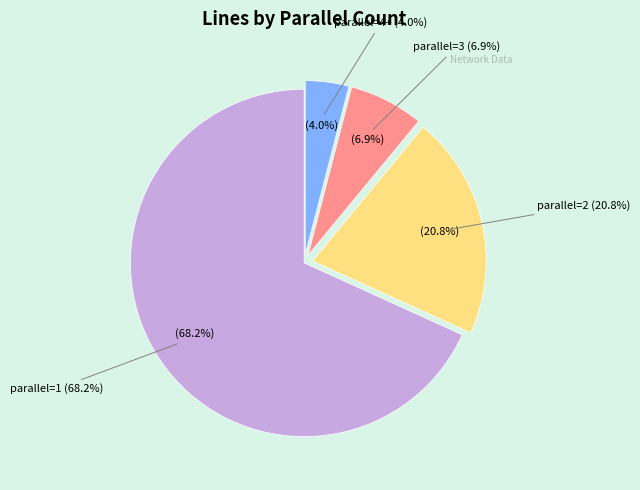

To the nearest percent, what percentage of the pie is 4+?

4%